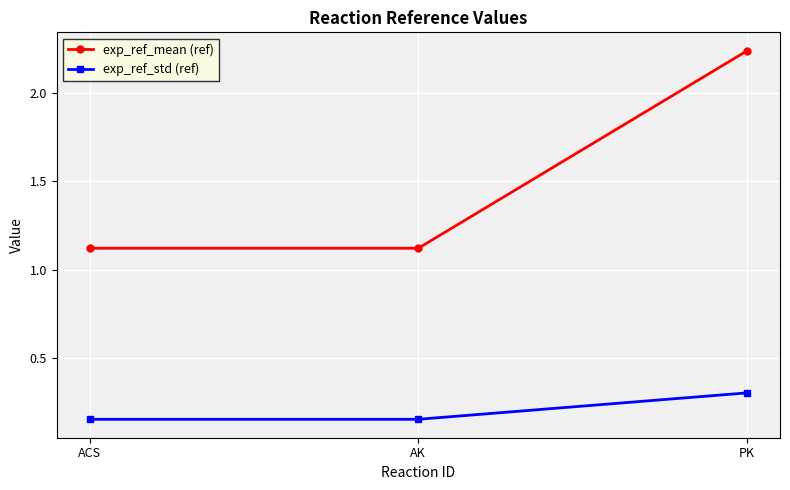

Which label corresponds to the largest value in the chart?

PK